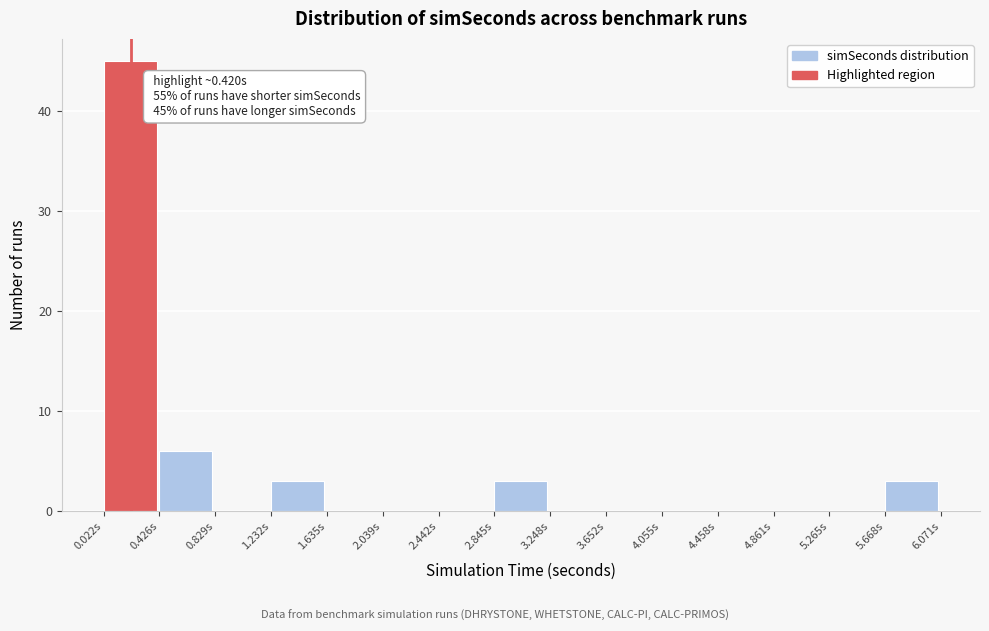

Which range on the x-axis has the tallest bar?

0.00 to 0.45